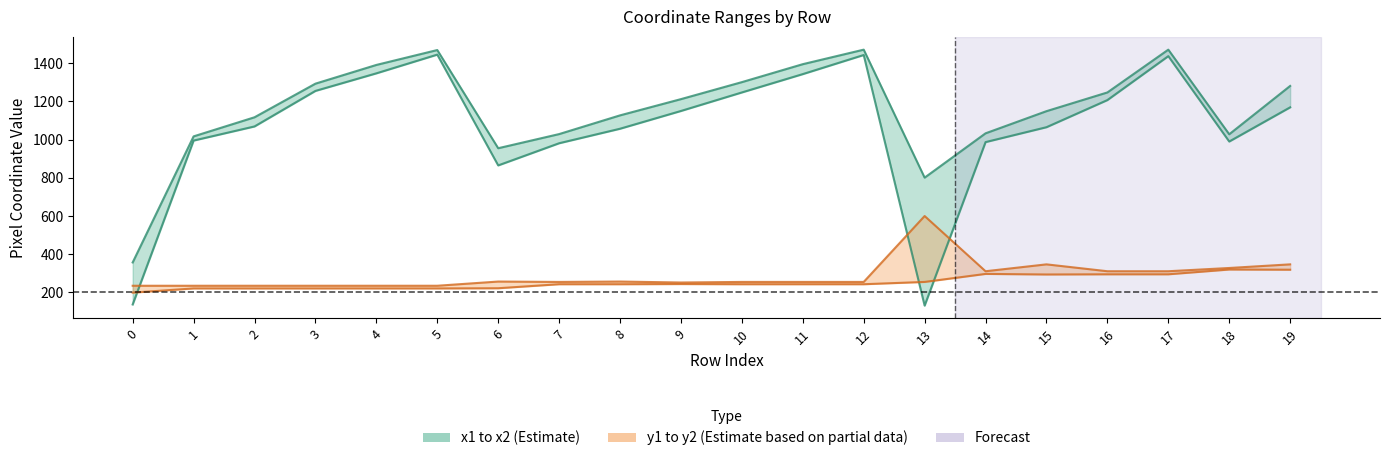

Where is the first local minimum for x1?

6